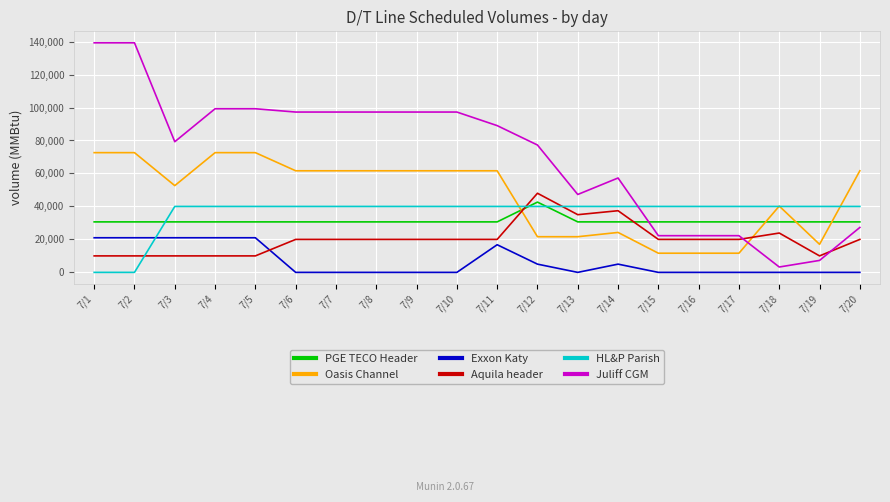

Which category has the highest value in the Aquila header series?

7/12